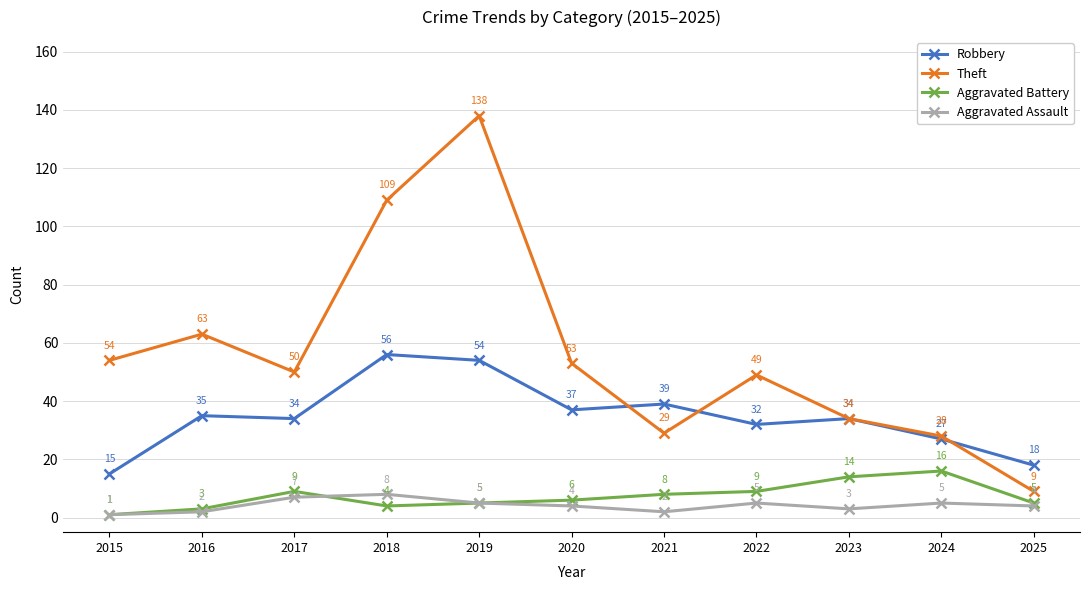

At which category is the sum across all series the highest?

2019